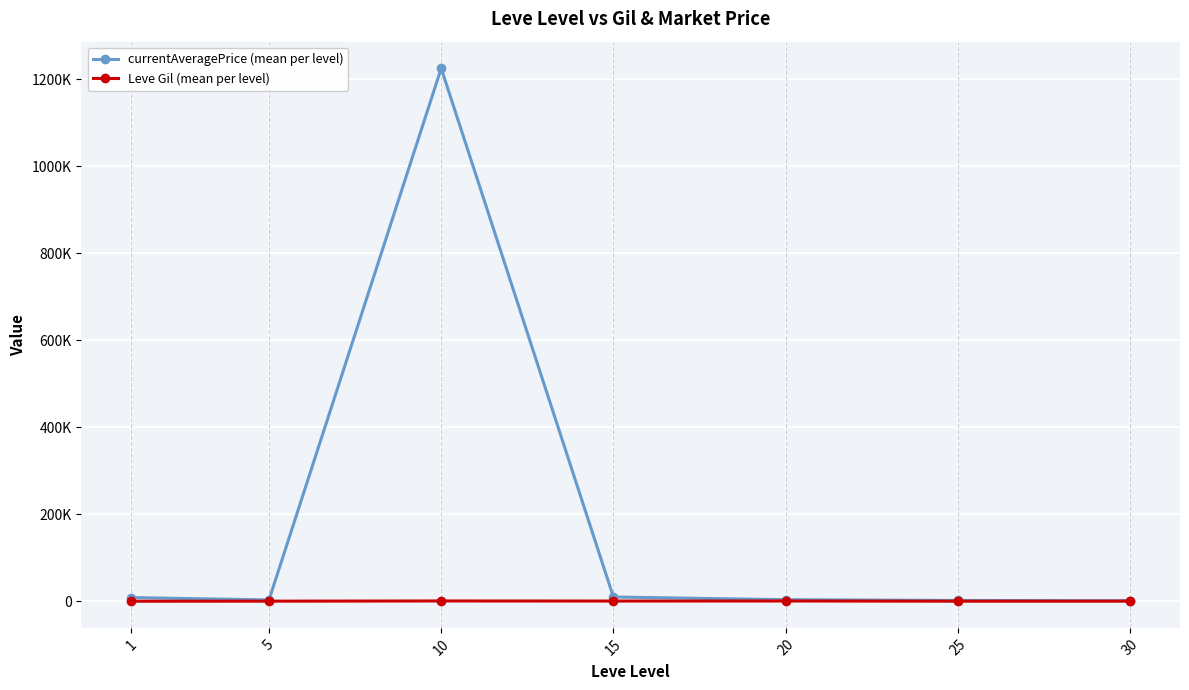

Reading right to left, what are all the values shown in this chart?

currentAveragePrice (mean per level): 1308.0	1970.0	3712.5	9942.0	1225281.7	3161.3	8639.3
Leve Gil (mean per level): 430.0	296.7	770.0	620.0	803.3	363.3	232.5